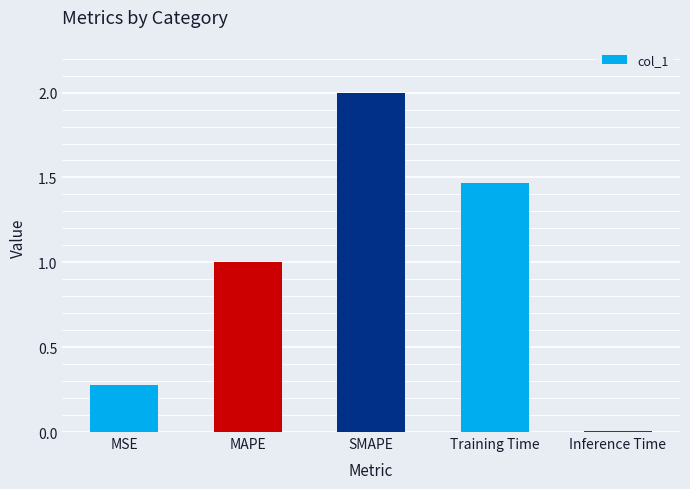

The chart shows a value of 0.7 at SMAPE. True or false?

False